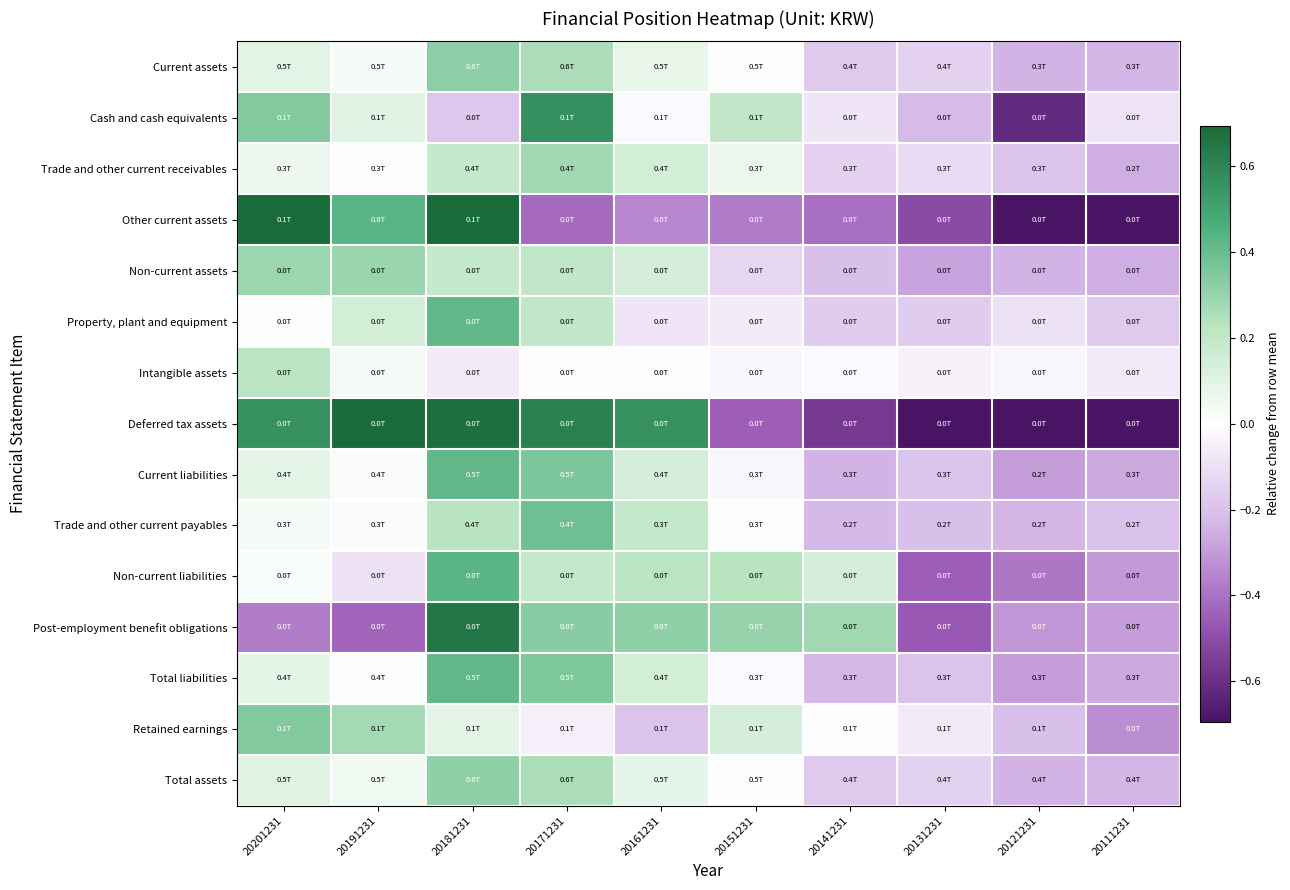

At how many categories does at least one series exceed 0?

7